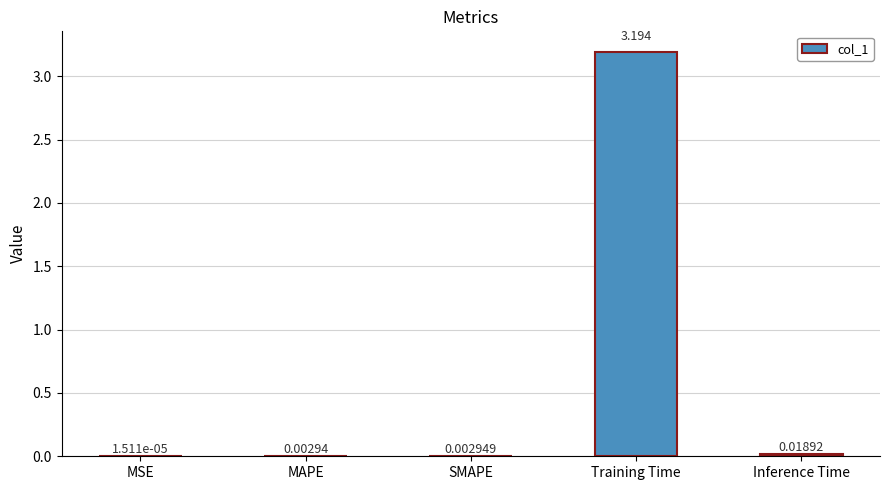

Which has a higher value, MSE or SMAPE?

SMAPE